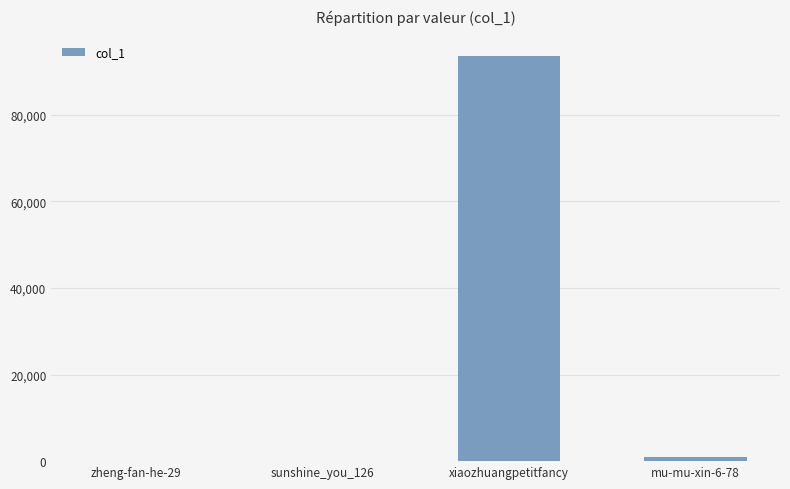

Is it true that the value at xiaozhuangpetitfancy is 93645?

True